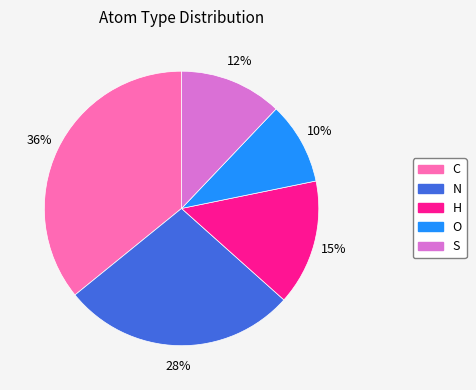

Combined, do O and C account for over 50%?

No